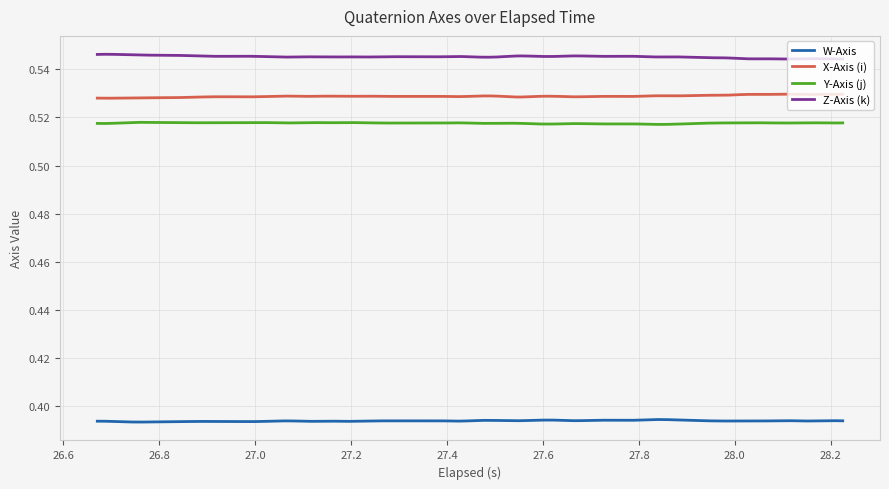

Which series has the largest total across all categories?

Z-Axis (k)